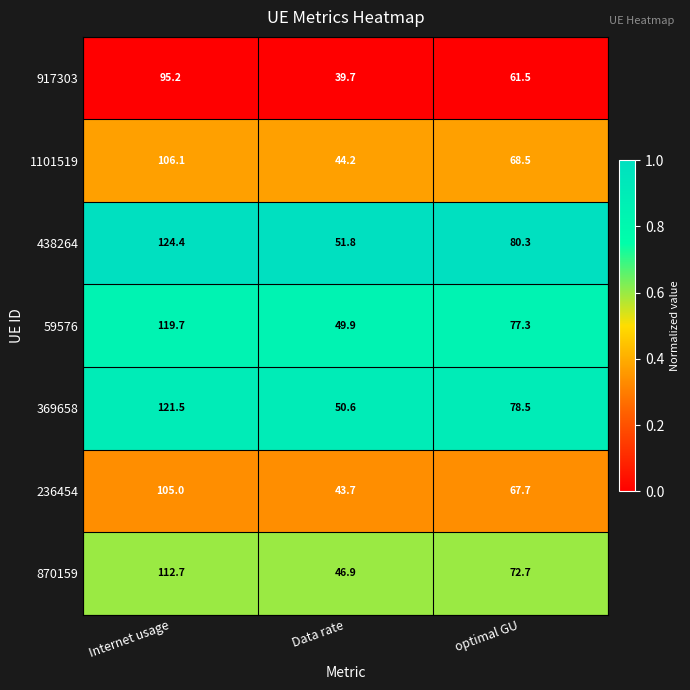

What is the difference between the highest and lowest values at optimal GU?

18.8